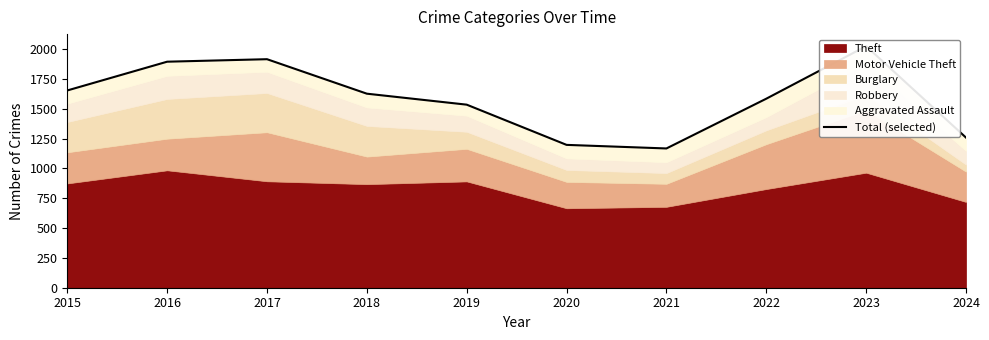

Reading left to right, transcribe all the data shown in this chart.

2015=1653	2016=1894	2017=1915	2018=1626	2019=1534	2020=1197	2021=1167	2022=1584	2023=2024	2024=1258